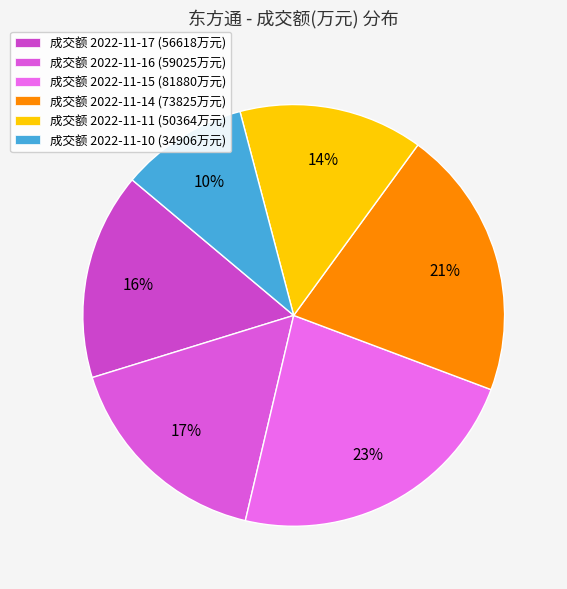

How many slices are in this pie chart?

6